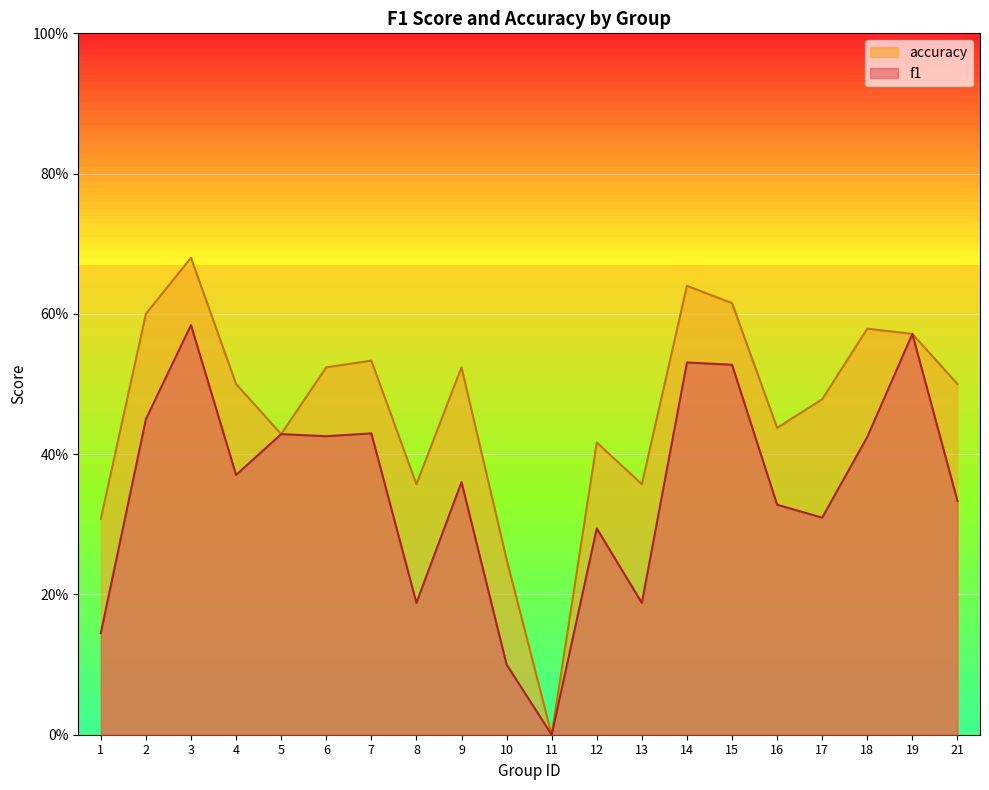

Which series has the widest spread of values?

accuracy